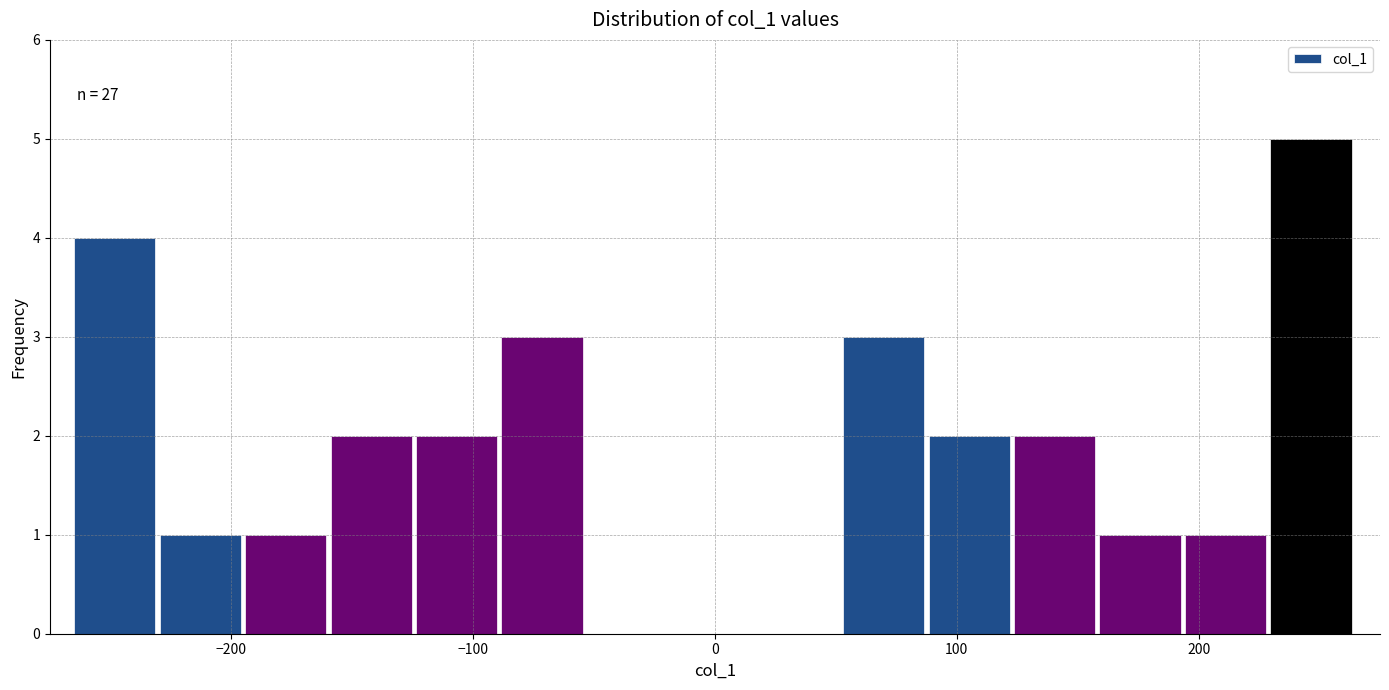

Around what value on the x-axis is the tallest bar? Give the approximate position of its centre, as read against the axis.

250